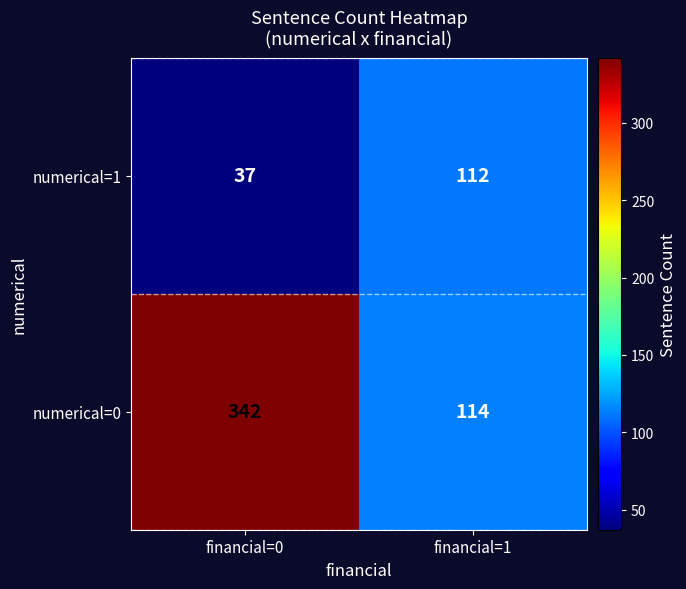

The value of numerical=0 at financial=1 is 149. True or false?

False